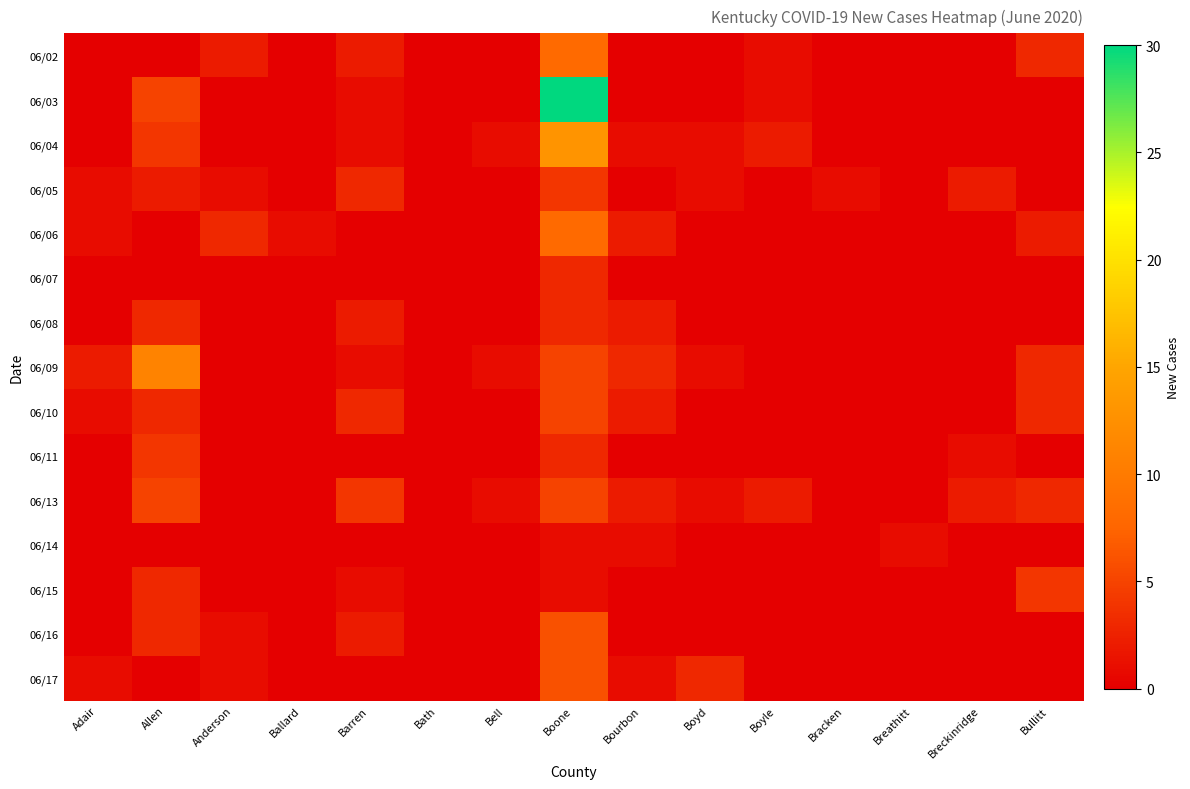

Which label corresponds to the largest value in the chart?

Boone